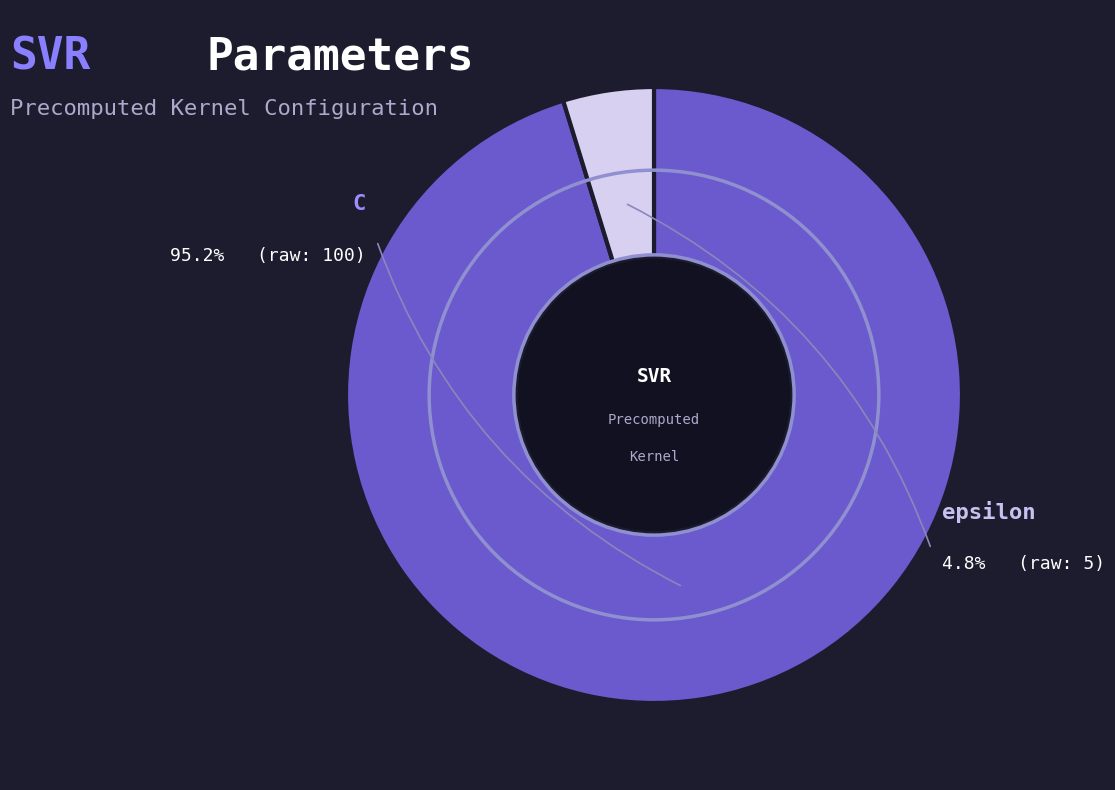

Between C and epsilon, which is larger?

C